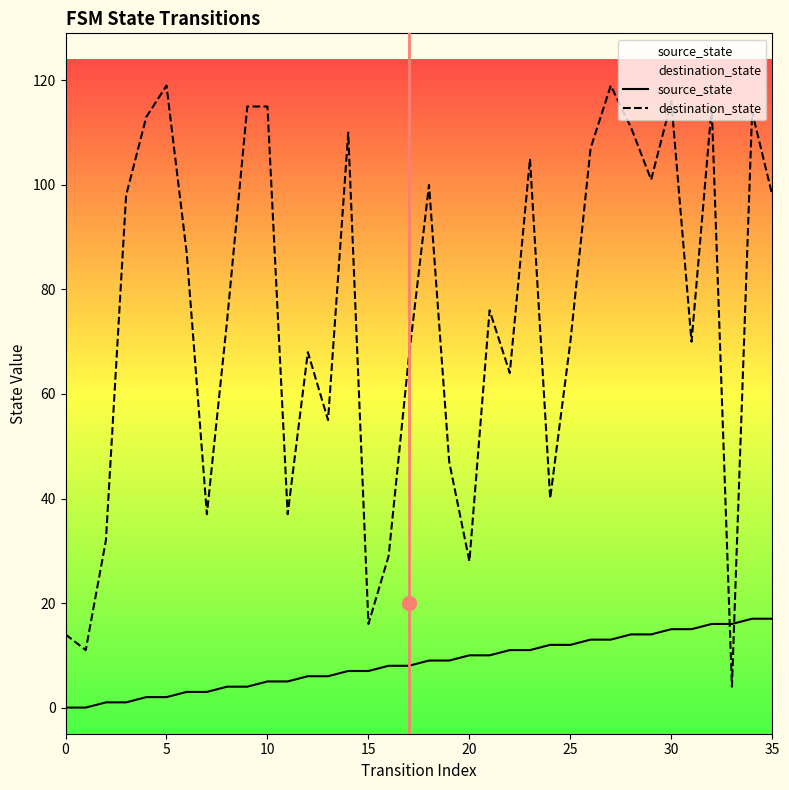

Where is source_state nearest to the value 8?

16